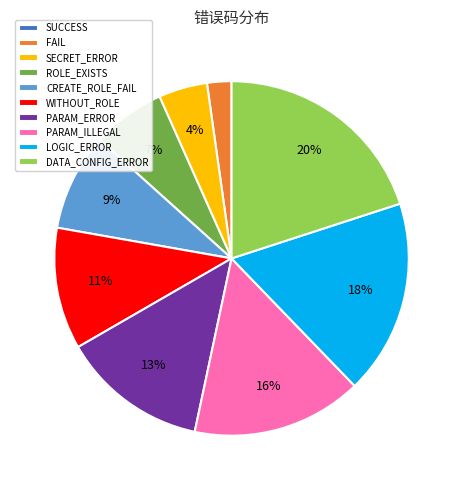

Is it true that PARAM_ERROR is 23% of the pie?

False